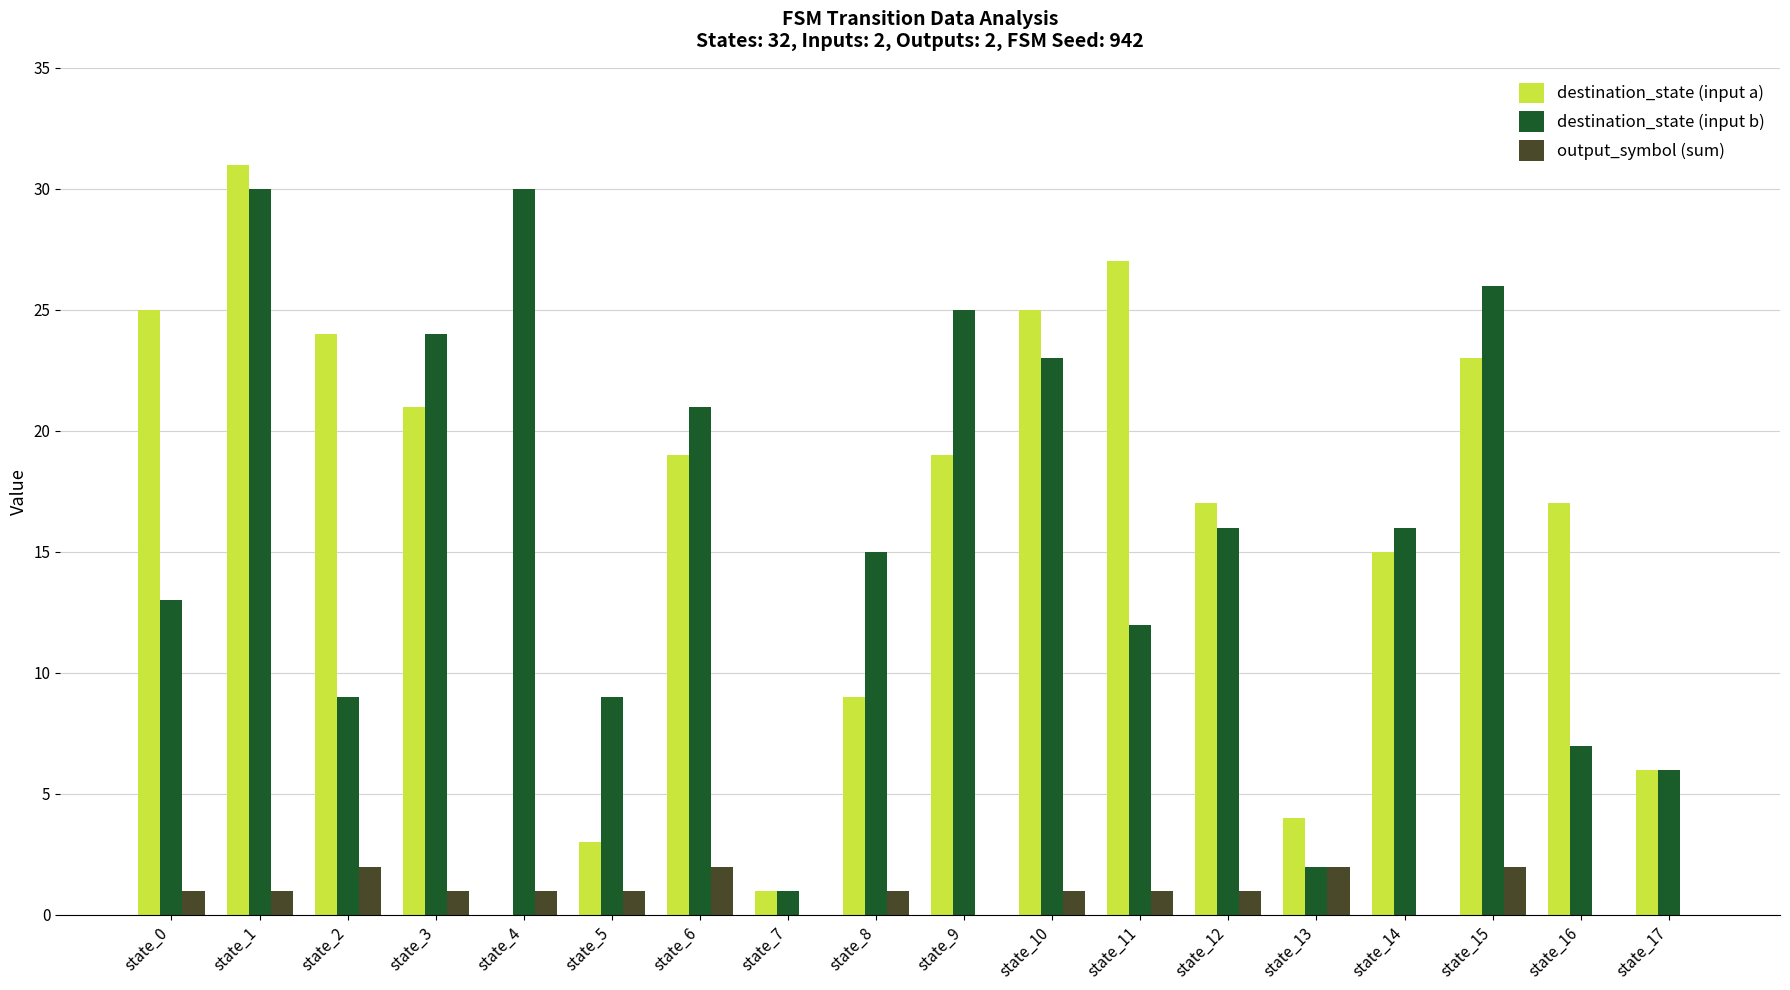

What are all the series names shown in the legend?

destination_state (input a), destination_state (input b), output_symbol (sum)